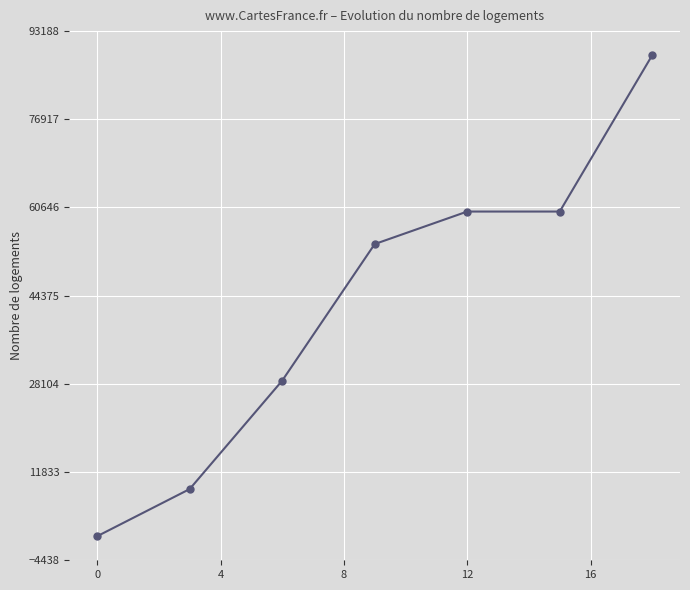

What is the maximum value shown in the chart?

88750